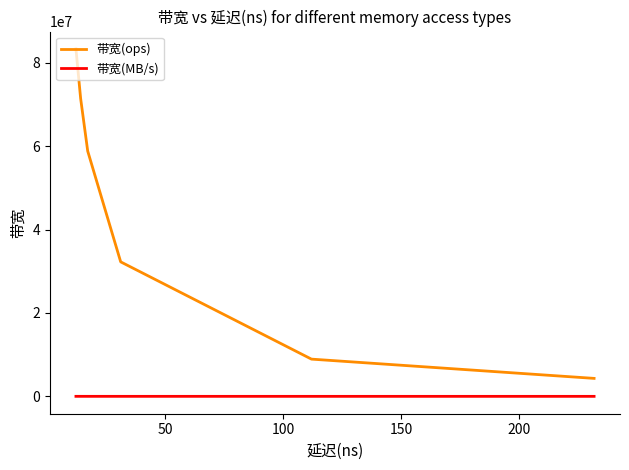

Count the number of data series in this chart.

2